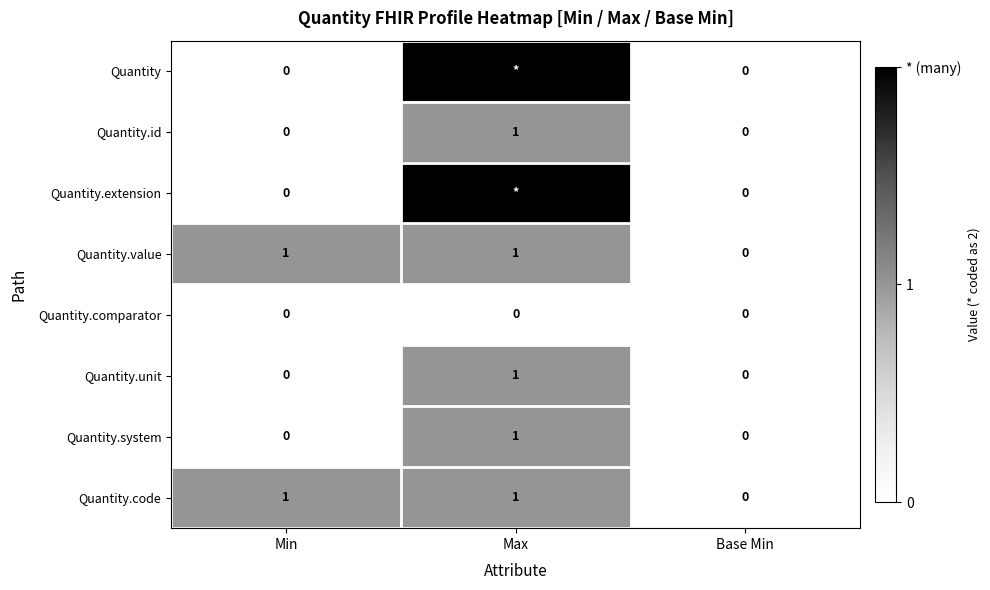

How many values in Quantity.id are above zero?

1